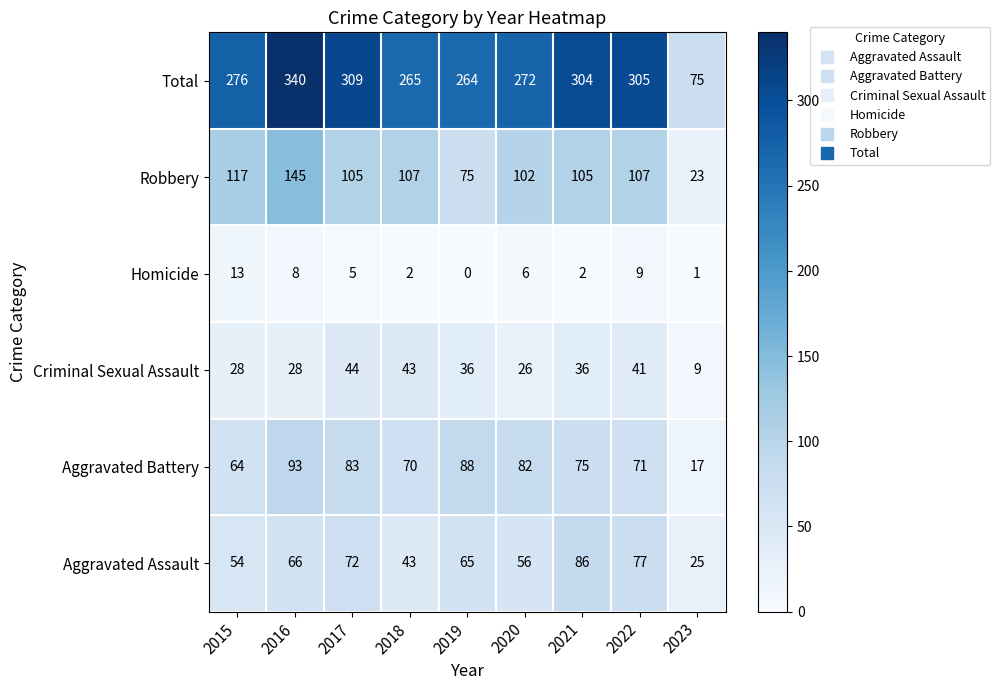

Is it true that Aggravated Battery equals 93 at 2018?

False